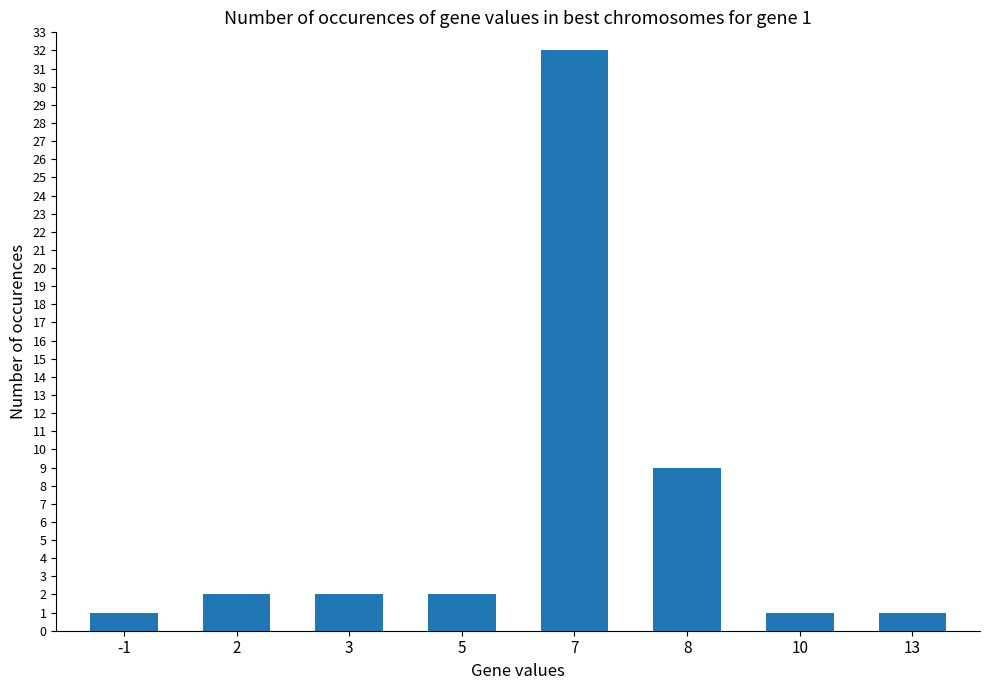

Does the chart contain stacked bars?

No